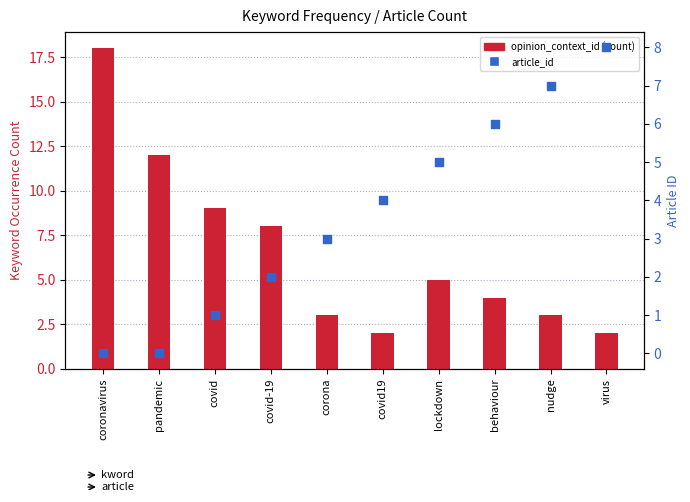

What are all the series names shown in the legend?

opinion_context_id (count), article_id